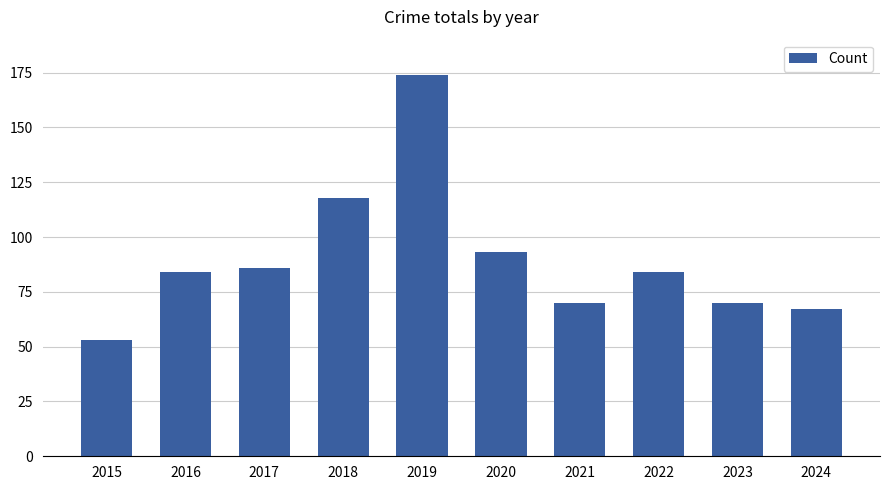

What is the change in value from 2016 to 2018?

+34